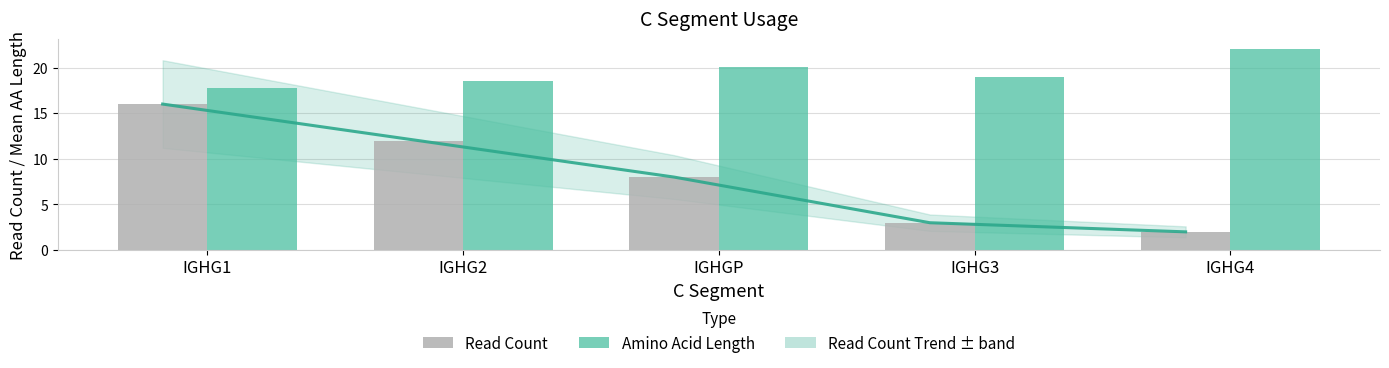

Which series has the largest total across all categories?

Amino Acid Length